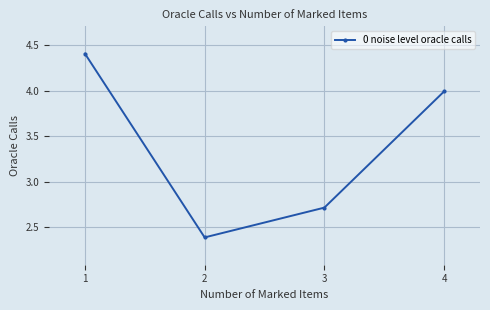

The value at 4 is 4.0. True or false?

True